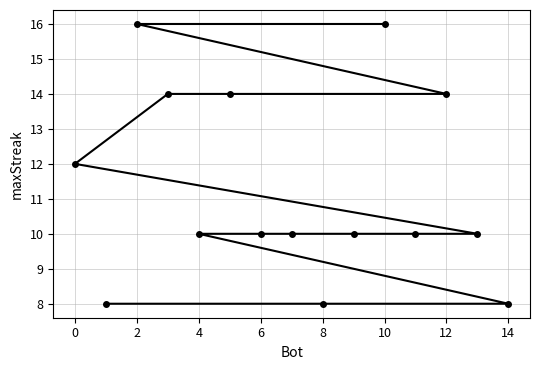

Count the number of values greater than 10.

6